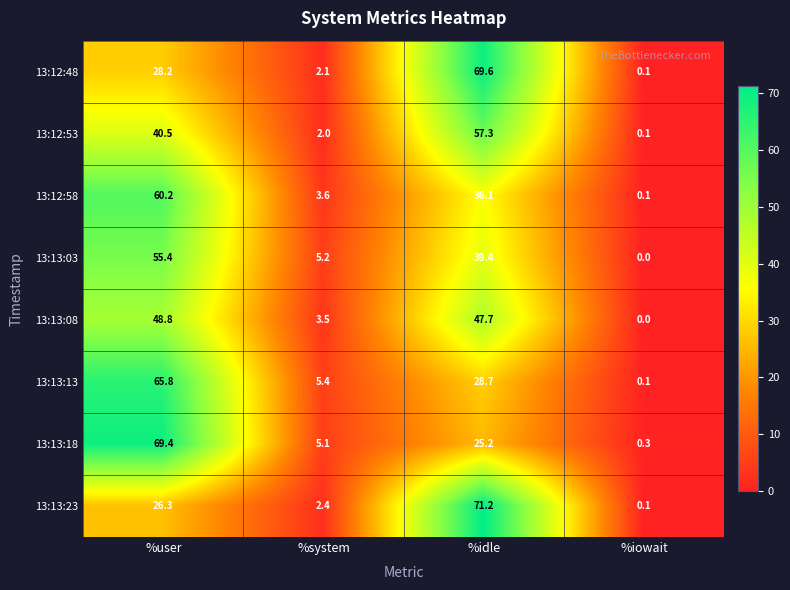

The value of 13:13:13 at %user is 109.7. True or false?

False